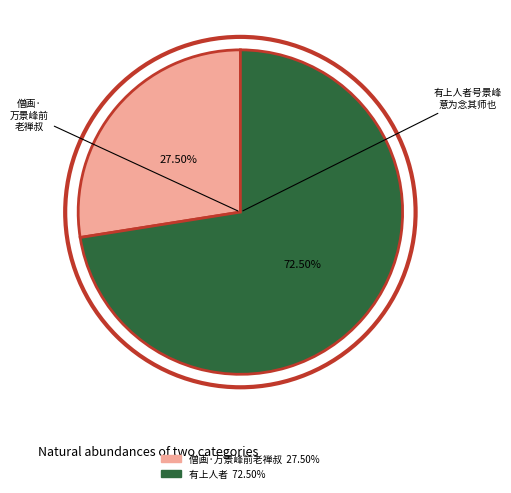

Does any single category account for the majority?

Yes